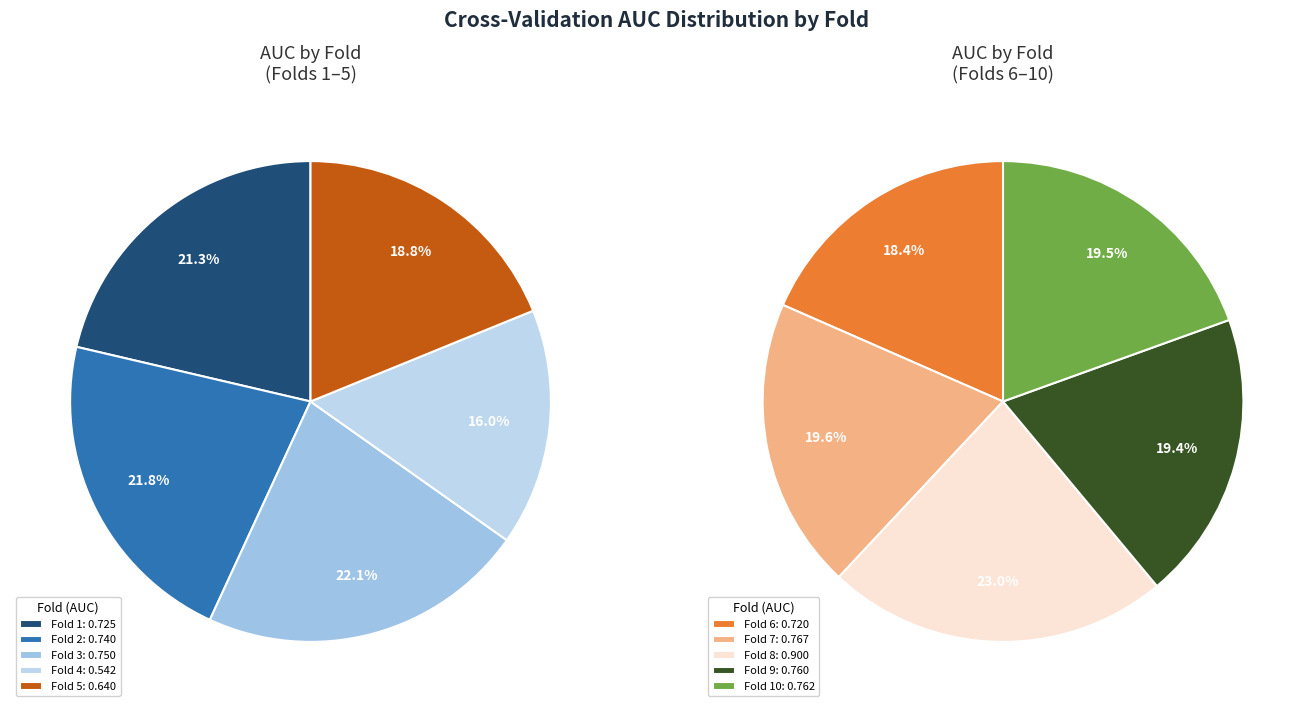

How many slices are in this pie chart?

10